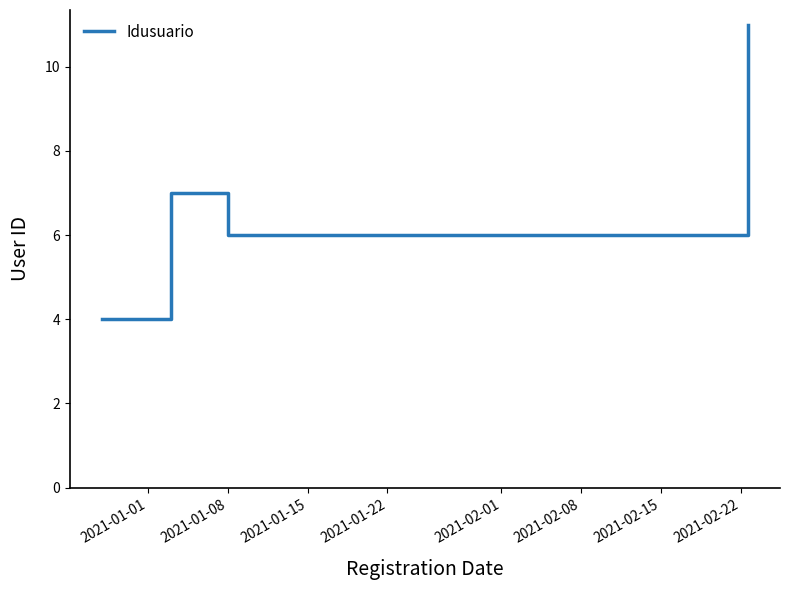

Reading left to right, transcribe all the data shown in this chart.

4	7	6	10	11